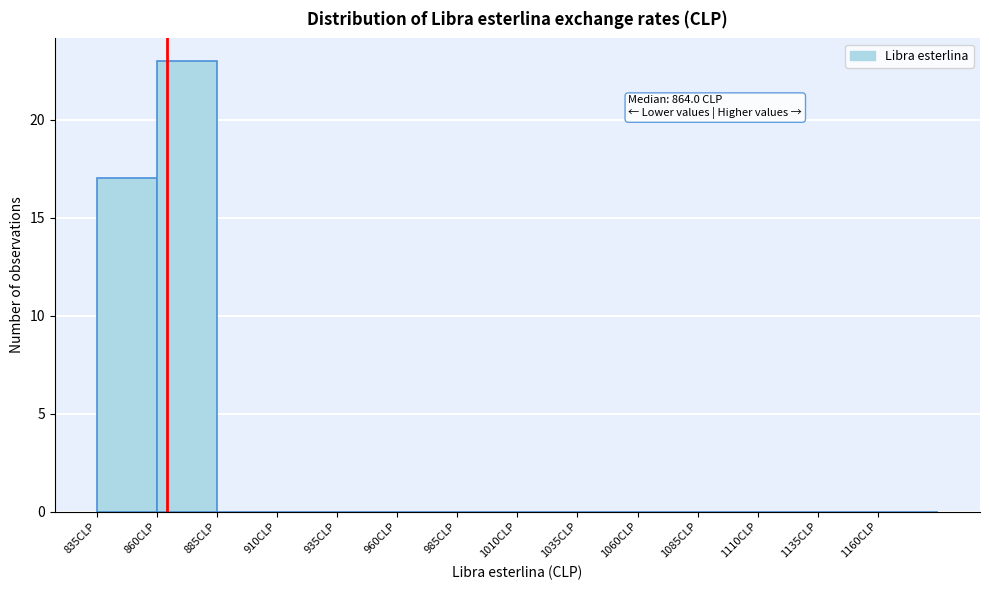

Over which range of the x-axis is the bar tallest?

860 to 885